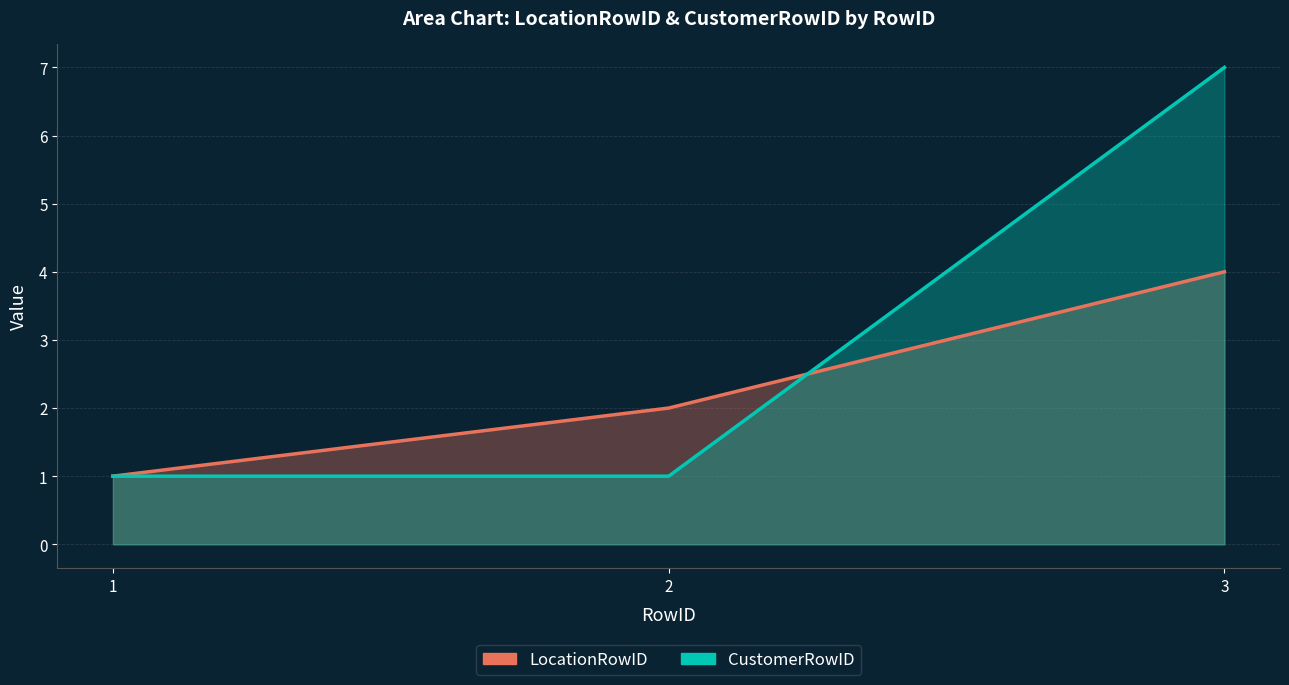

Reading left to right, extract all data points from this chart.

LocationRowID: 1	2	4
CustomerRowID: 1	1	7